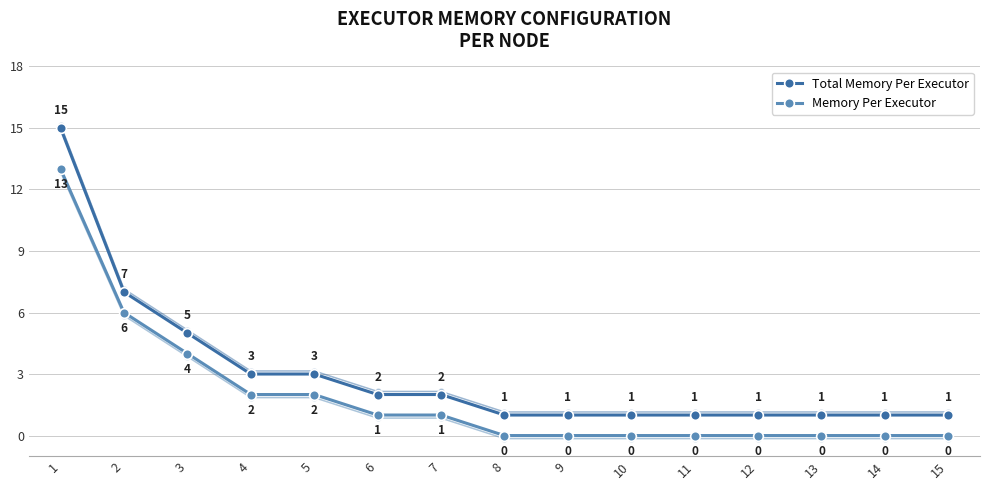

At 14, list the series in order from smallest to largest.

Memory Per Executor, Total Memory Per Executor